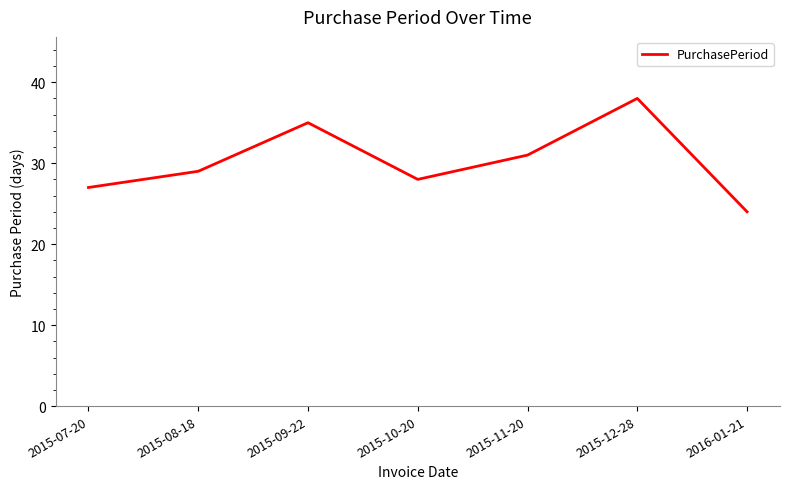

Reading left to right, transcribe all the data shown in this chart.

2015-07-20=27	2015-08-18=29	2015-09-22=35	2015-10-20=28	2015-11-20=31	2015-12-28=38	2016-01-21=24